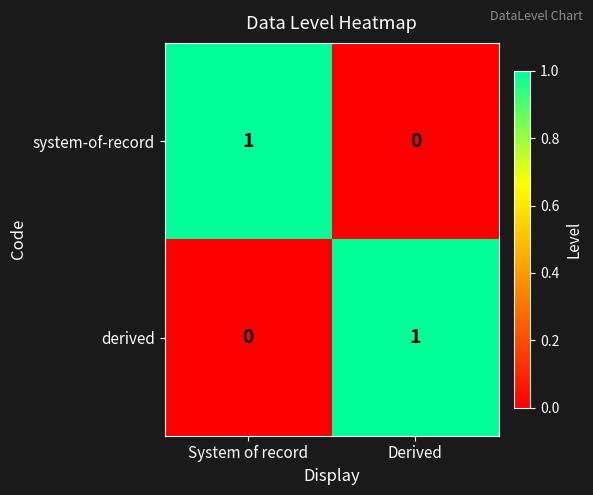

Reading left to right, list all the values displayed in this chart.

system-of-record: 1	0
derived: 0	1